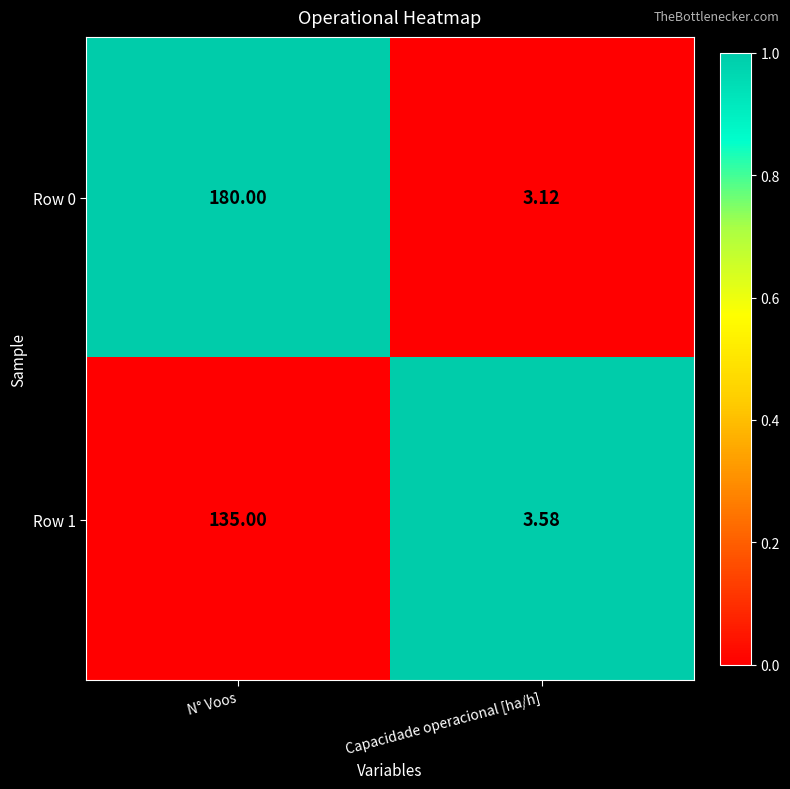

Which series has the largest total across all categories?

Row 0